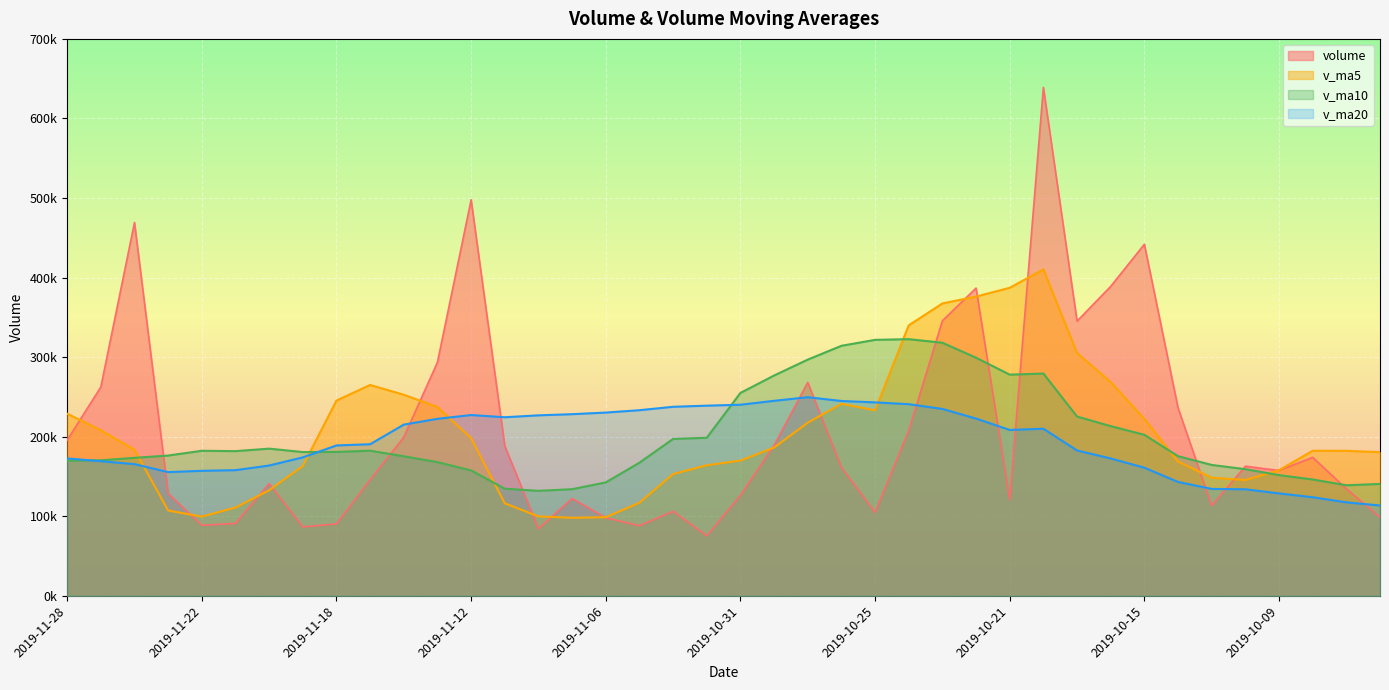

What is the lowest value of the v_ma10 series?

131971.9